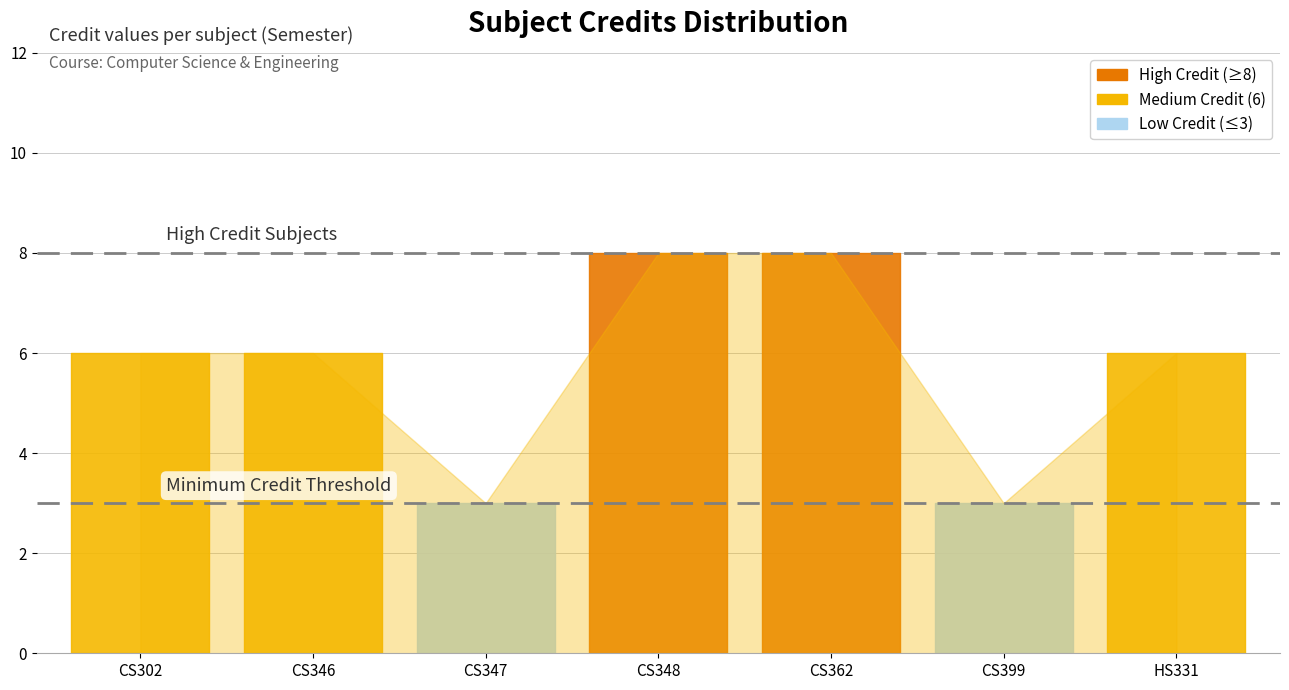

Rank the categories by value from lowest to highest.

CS347, CS399, CS302, CS346, HS331, CS348, CS362